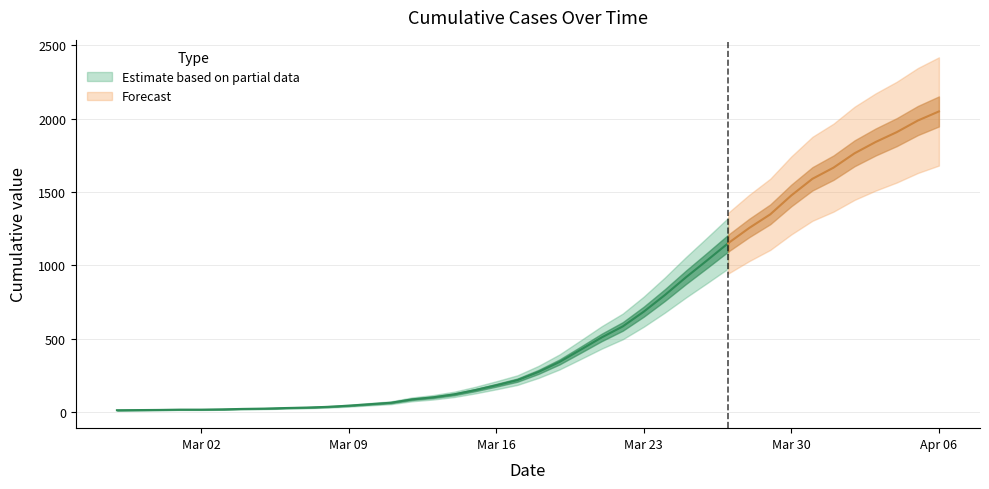

At which label does the data first exceed 274?

2020-03-19